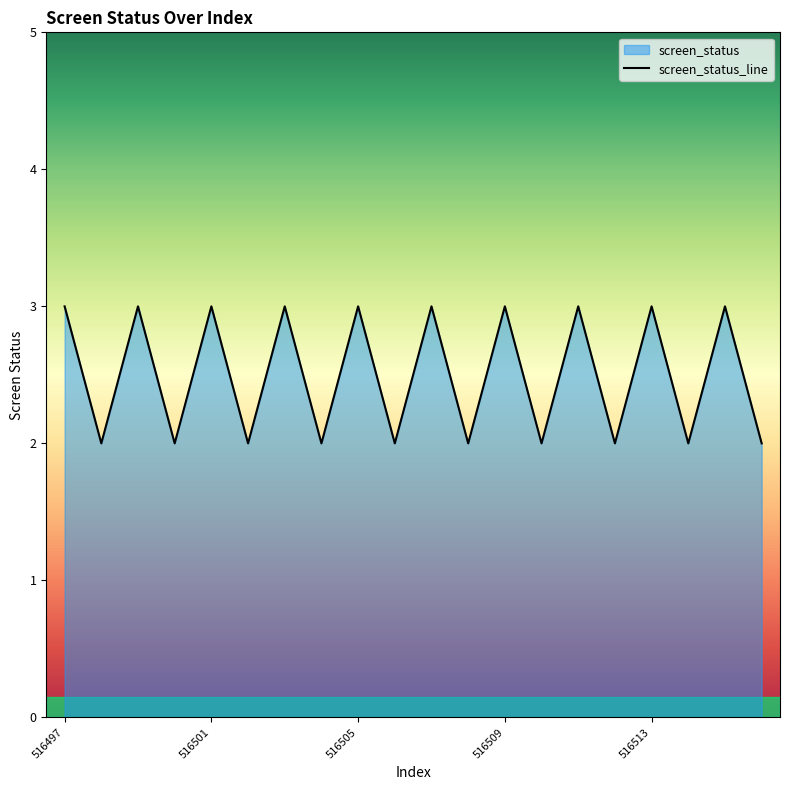

How many lines are shown in the chart?

1